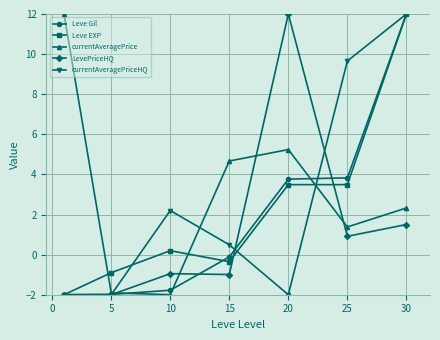

True or false: currentAveragePriceHQ has more than 0 points higher than both neighbors.

True